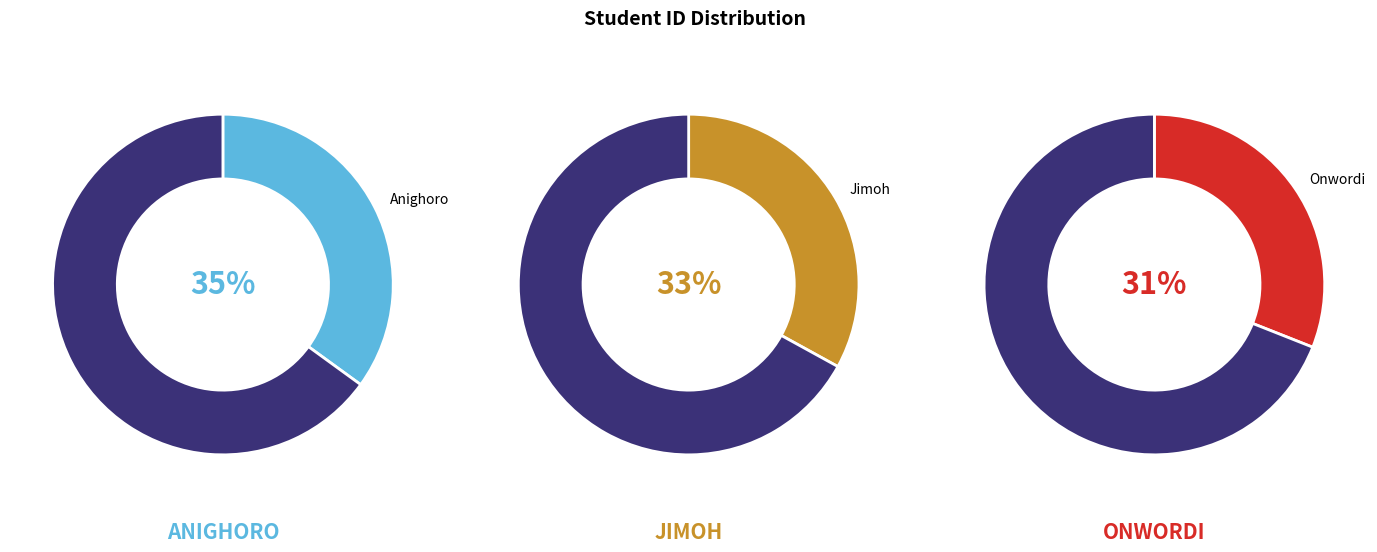

Count the number of slices in the pie.

3